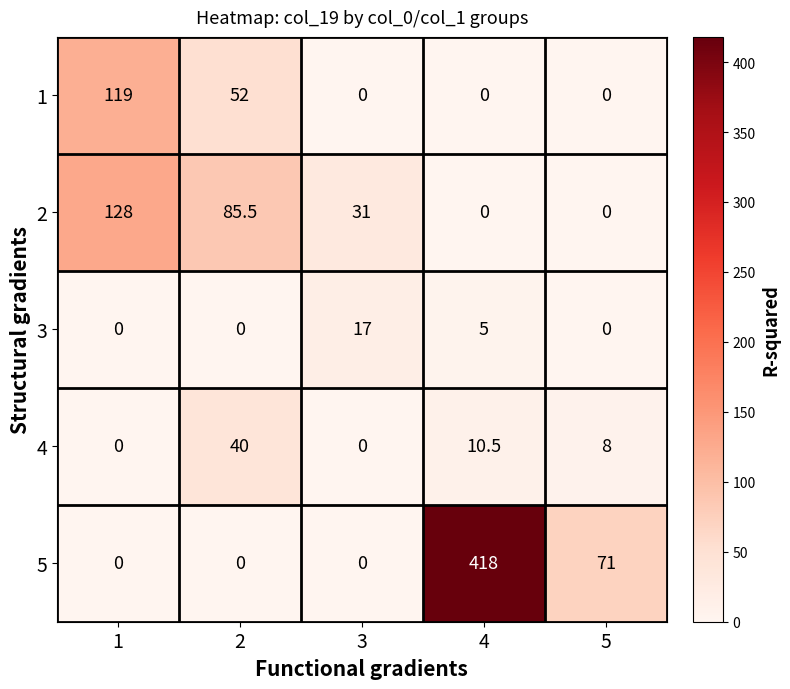

What is the difference between the 5 values at 5 and 1?

71.0